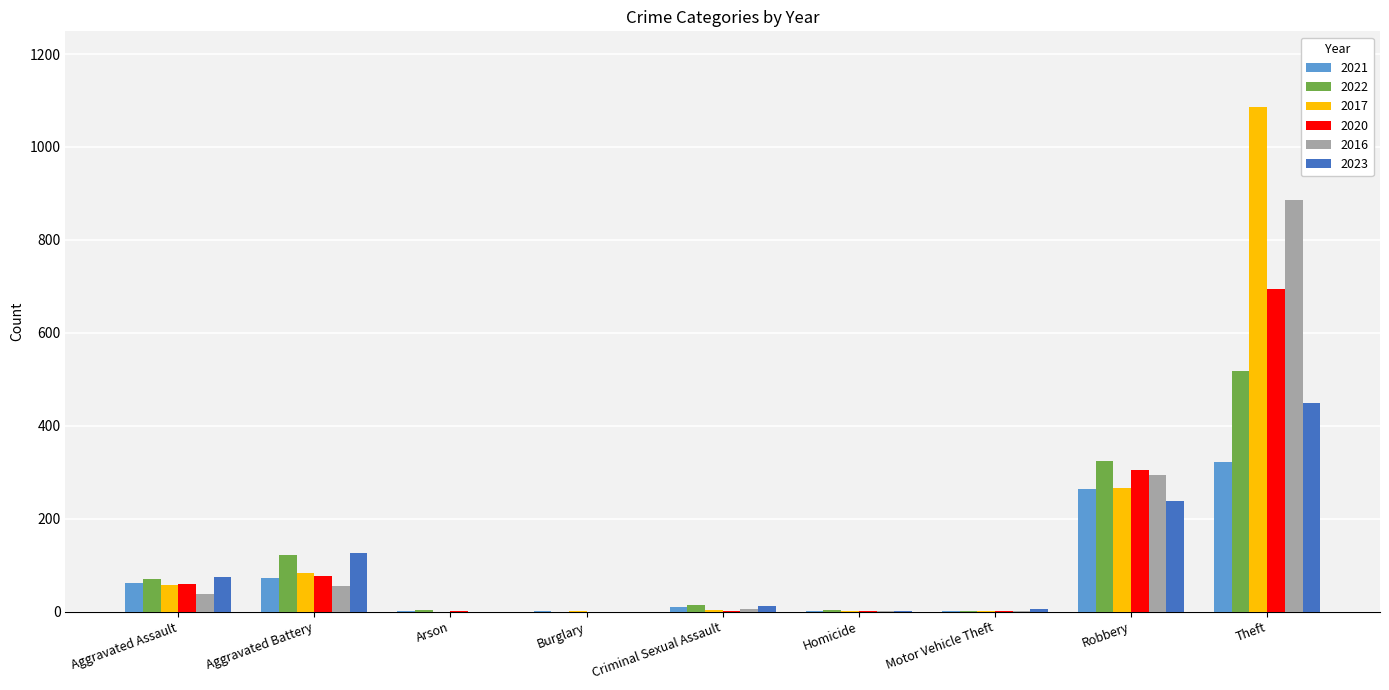

At which label is 2023 closest to 225?

Robbery